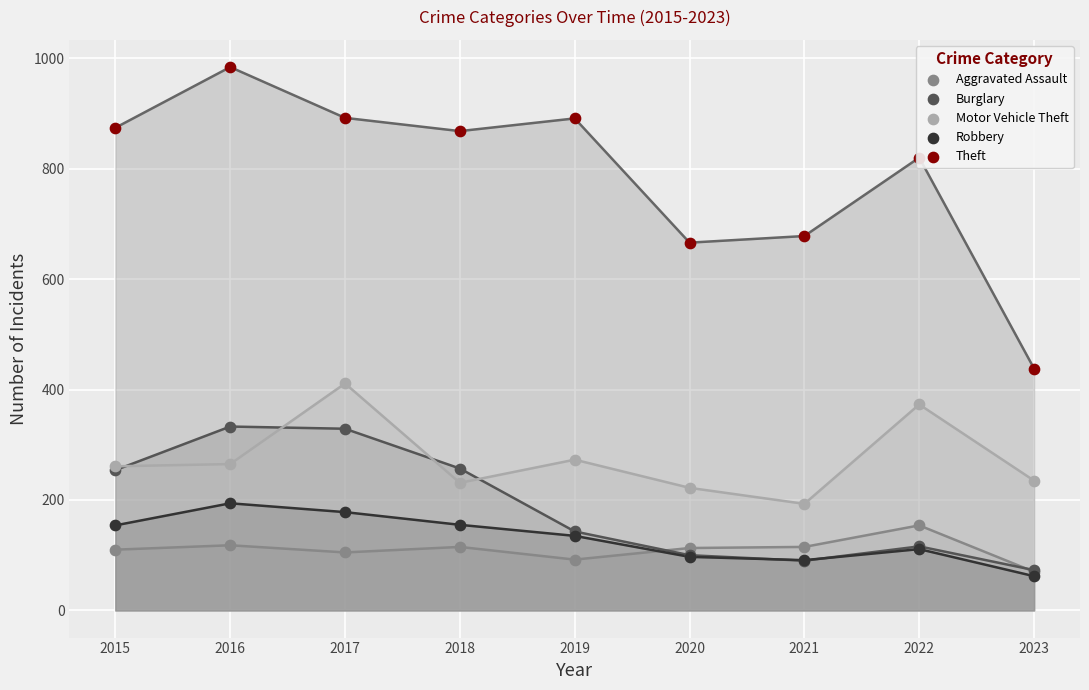

Which series reaches the minimum Y coordinate?

Robbery